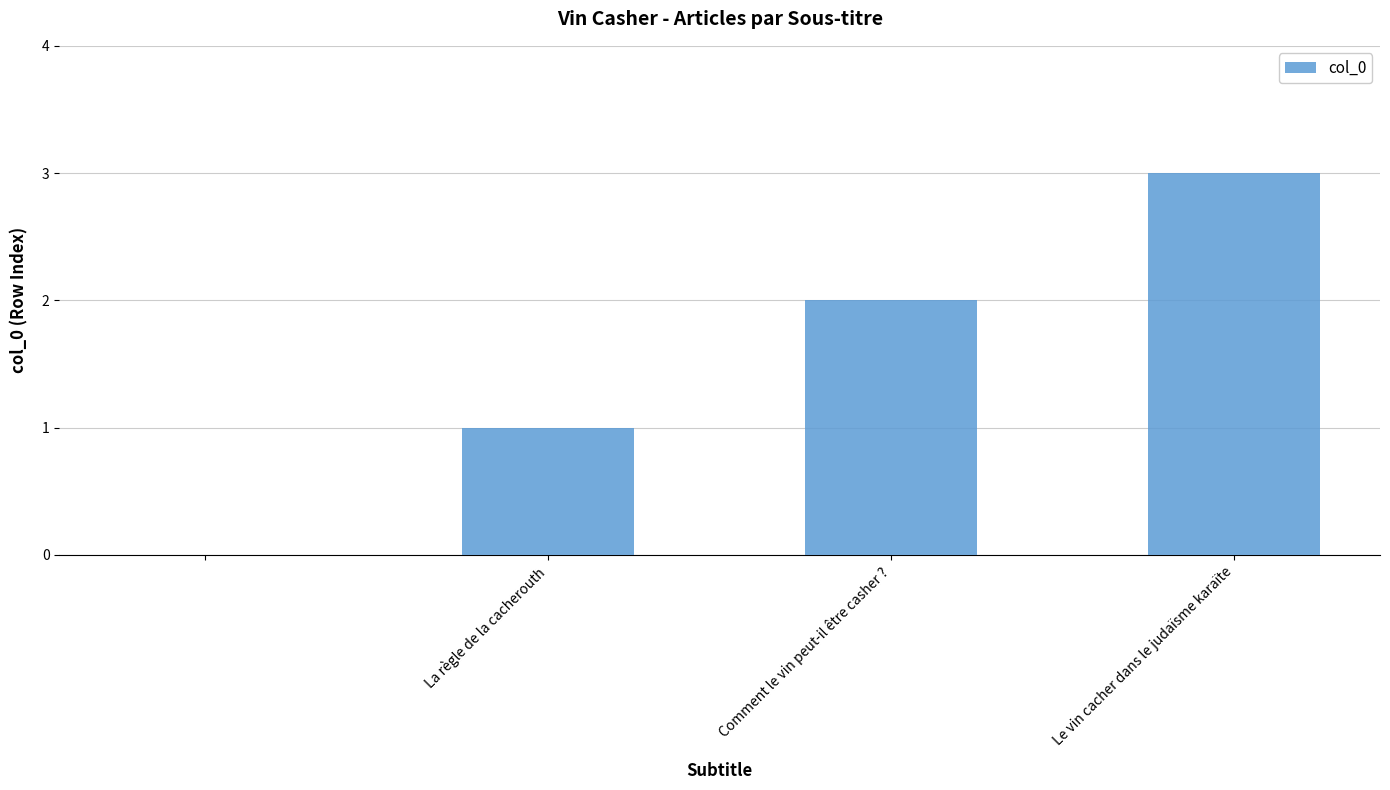

What is the greatest value displayed?

3